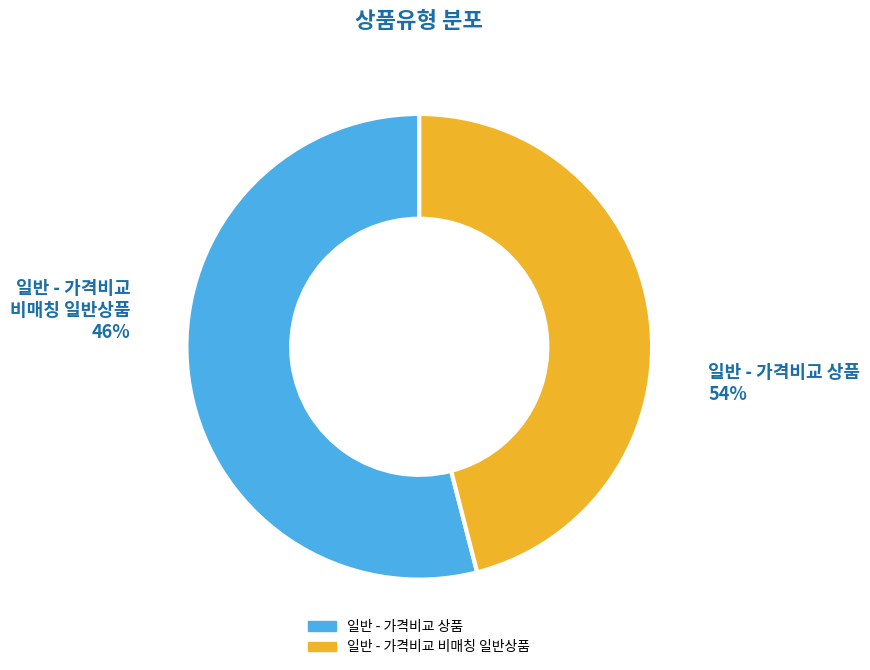

Which category accounts for the majority?

일반 - 가격비교 상품